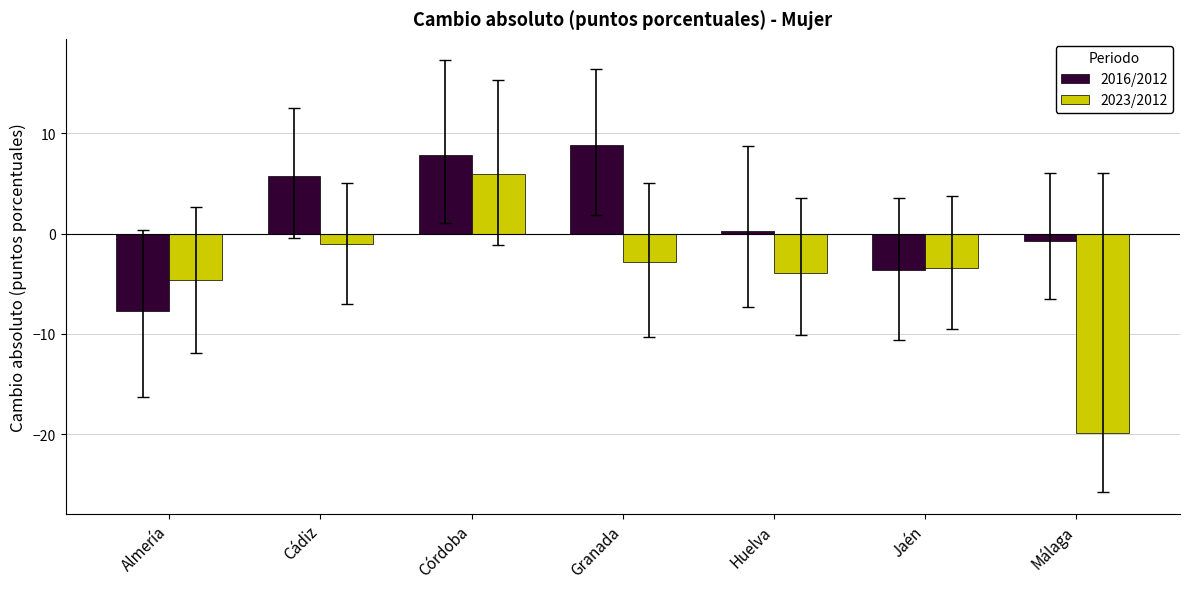

At how many categories does at least one series exceed -9?

7